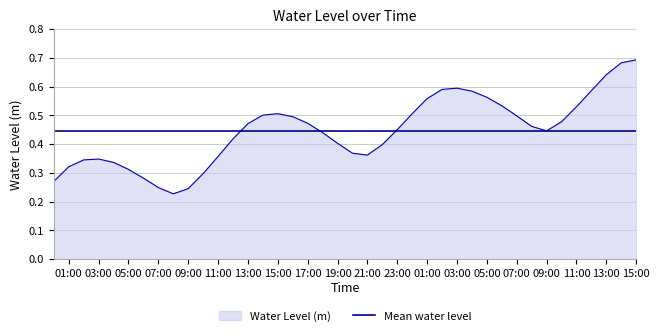

List the series in order of their peak value, lowest first.

Mean water level, Water Level (m)